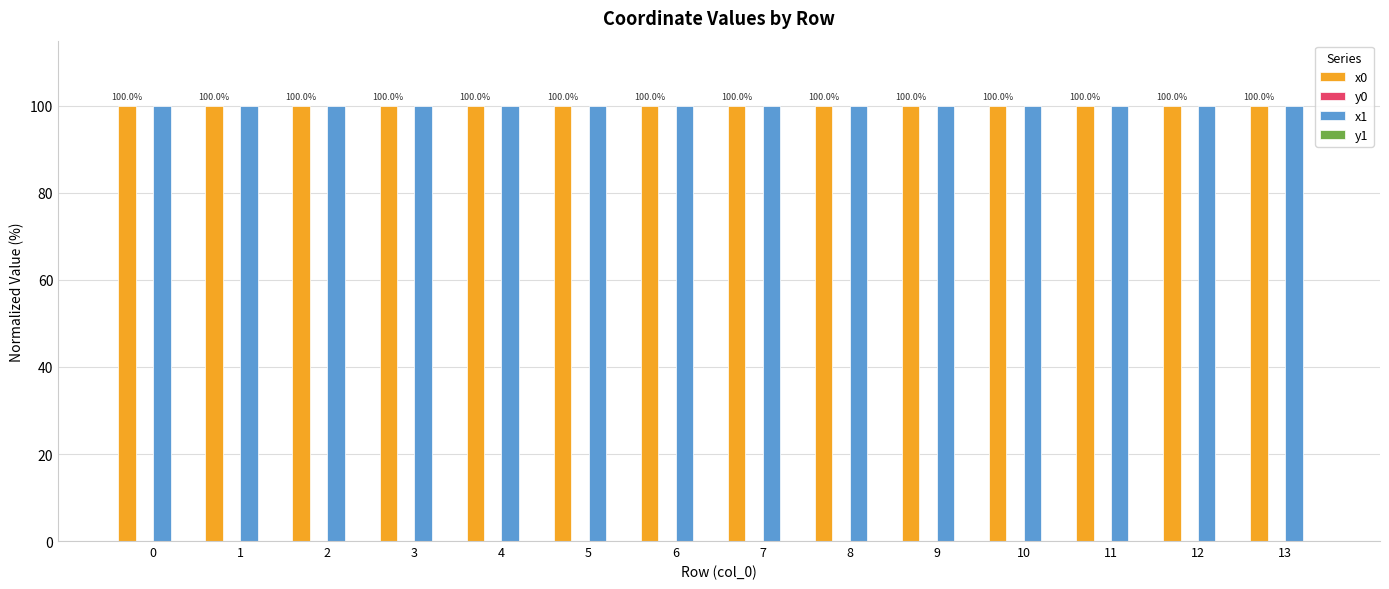

The value of x0 at 7 is 100.0. True or false?

True